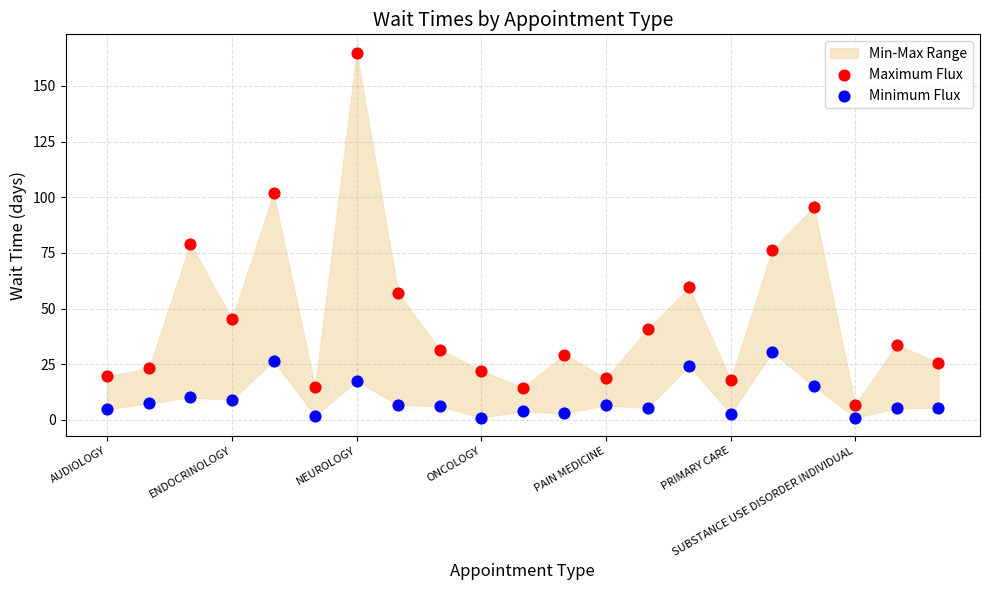

Which series contains the highest Y value?

Maximum Flux